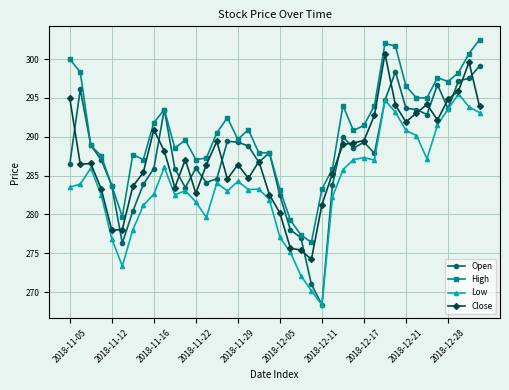

After their last crossing, which series has the higher values: Close or Open?

Open